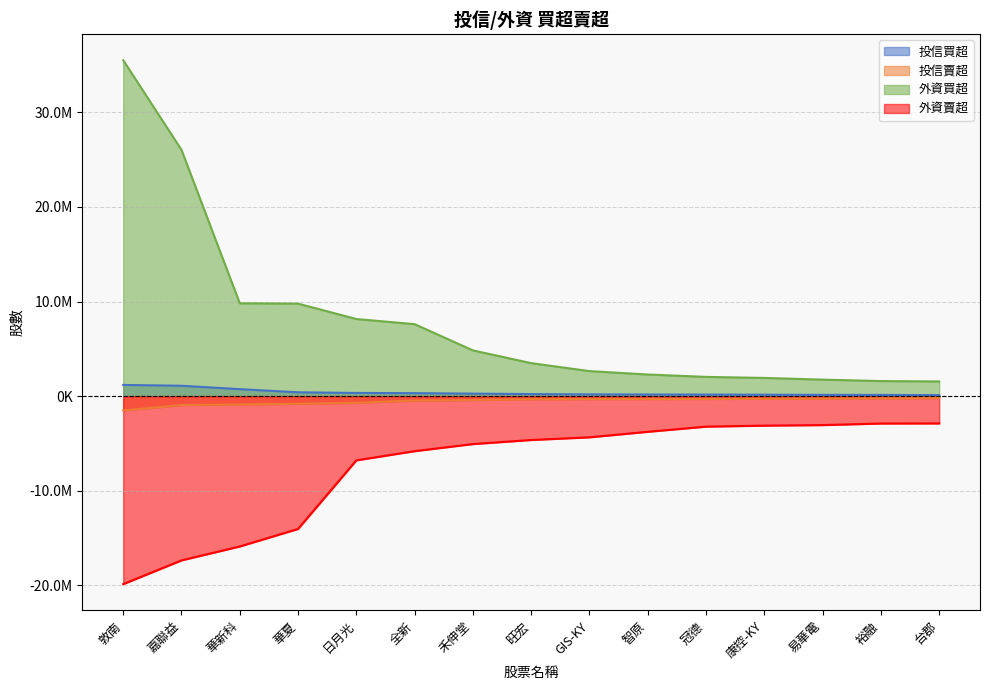

True or false: 外資買超 has more than 0 points higher than both neighbors.

False